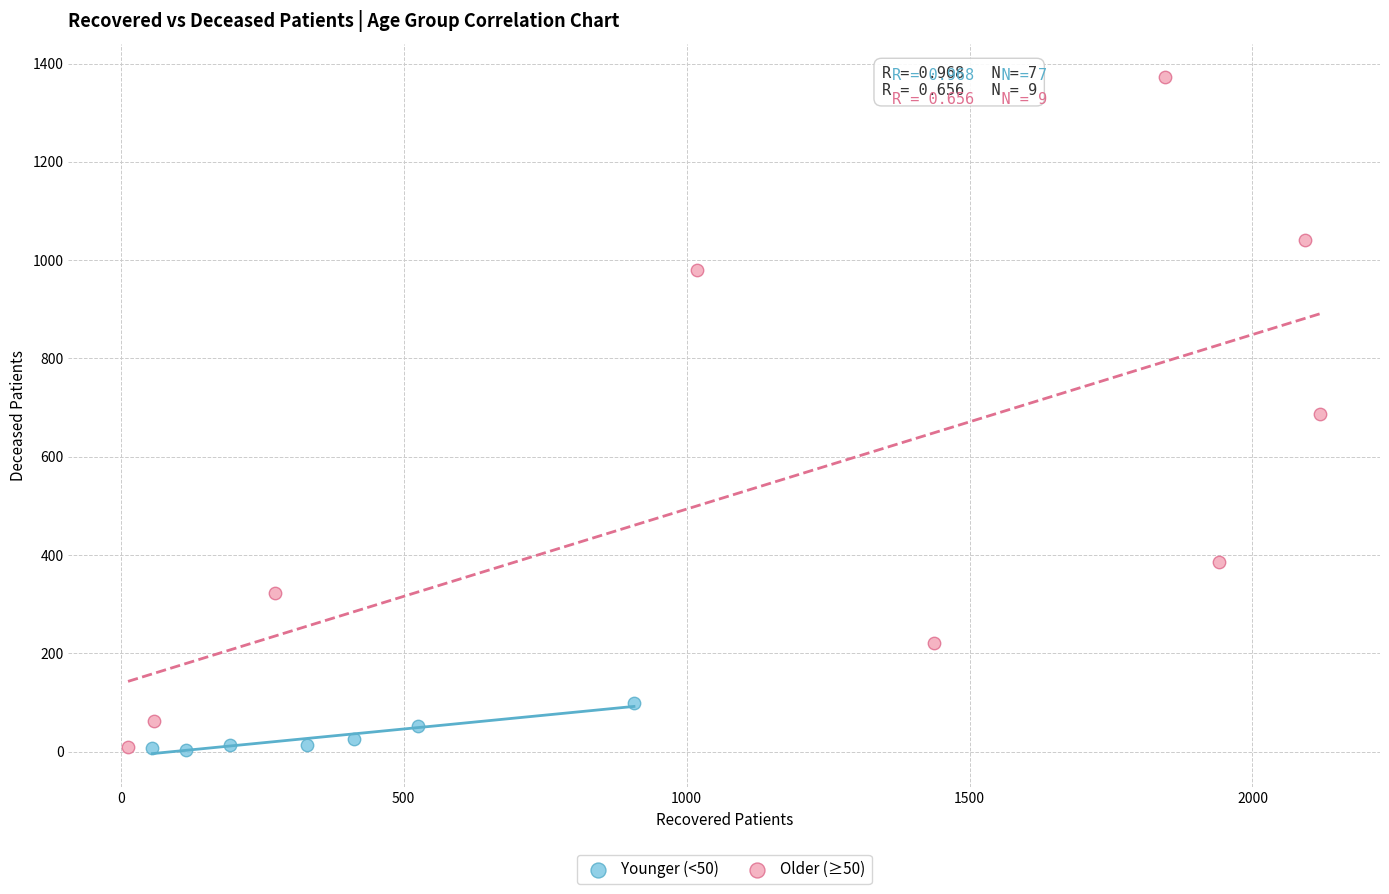

Which series has the widest spread of Y values?

Older (≥50)